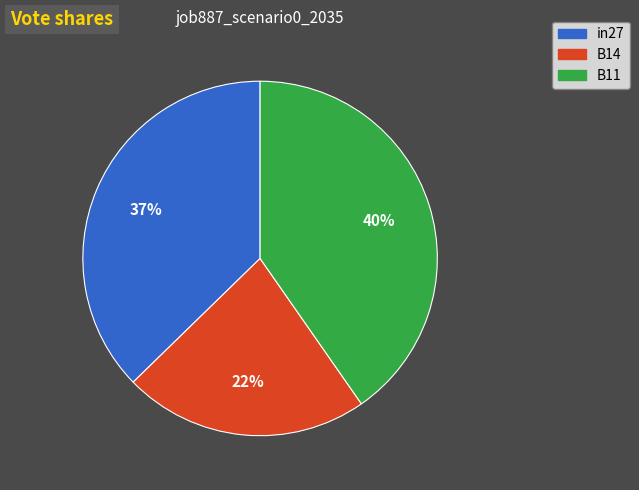

What is the smallest slice in the pie chart?

B14